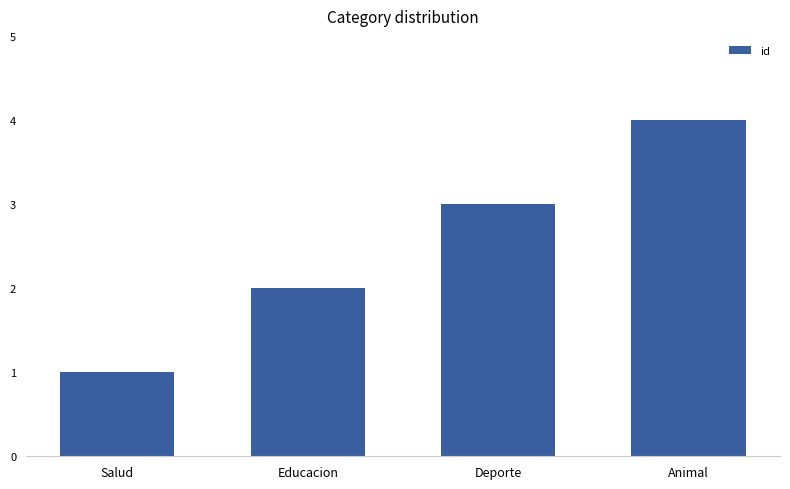

Approximately how many times larger is the value at Deporte compared to Salud?

3.0